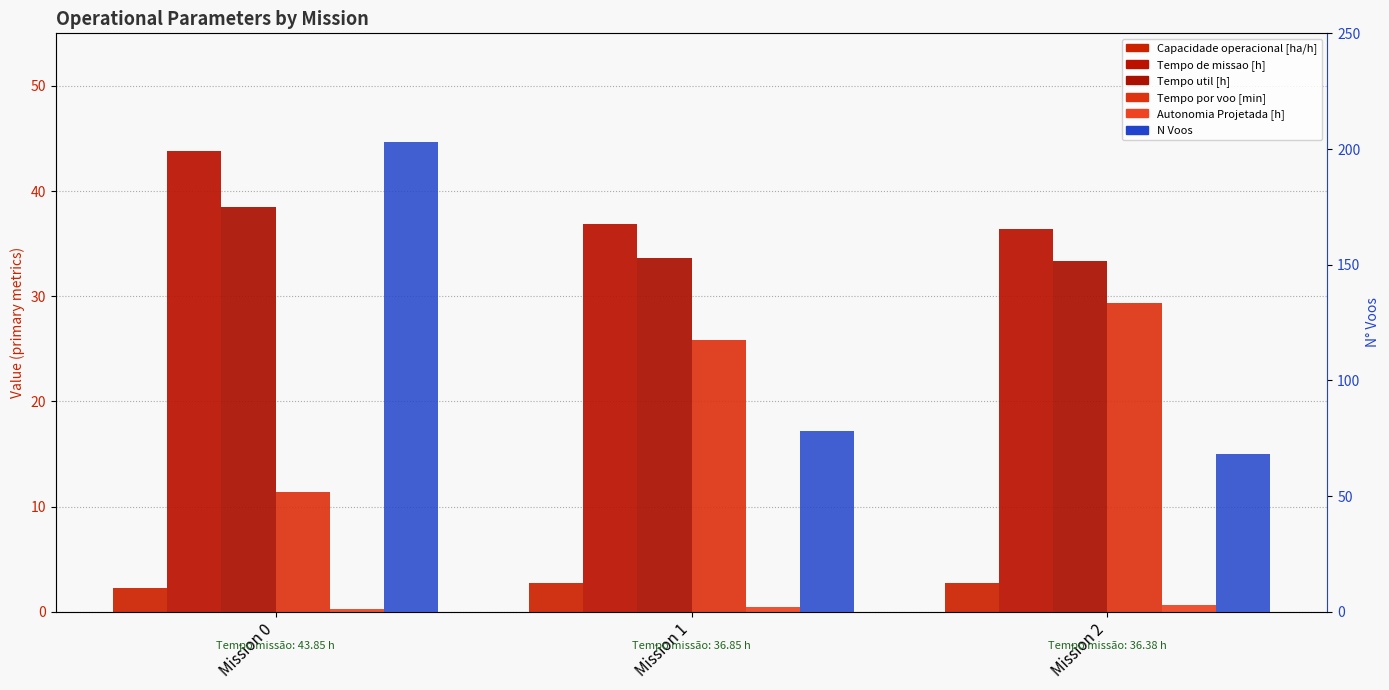

Rank the series at Mission 0 from lowest to highest value.

Autonomia Projetada [h], Capacidade operacional [ha/h], Tempo por voo [min], Tempo util [h], Tempo de missao [h], N Voos